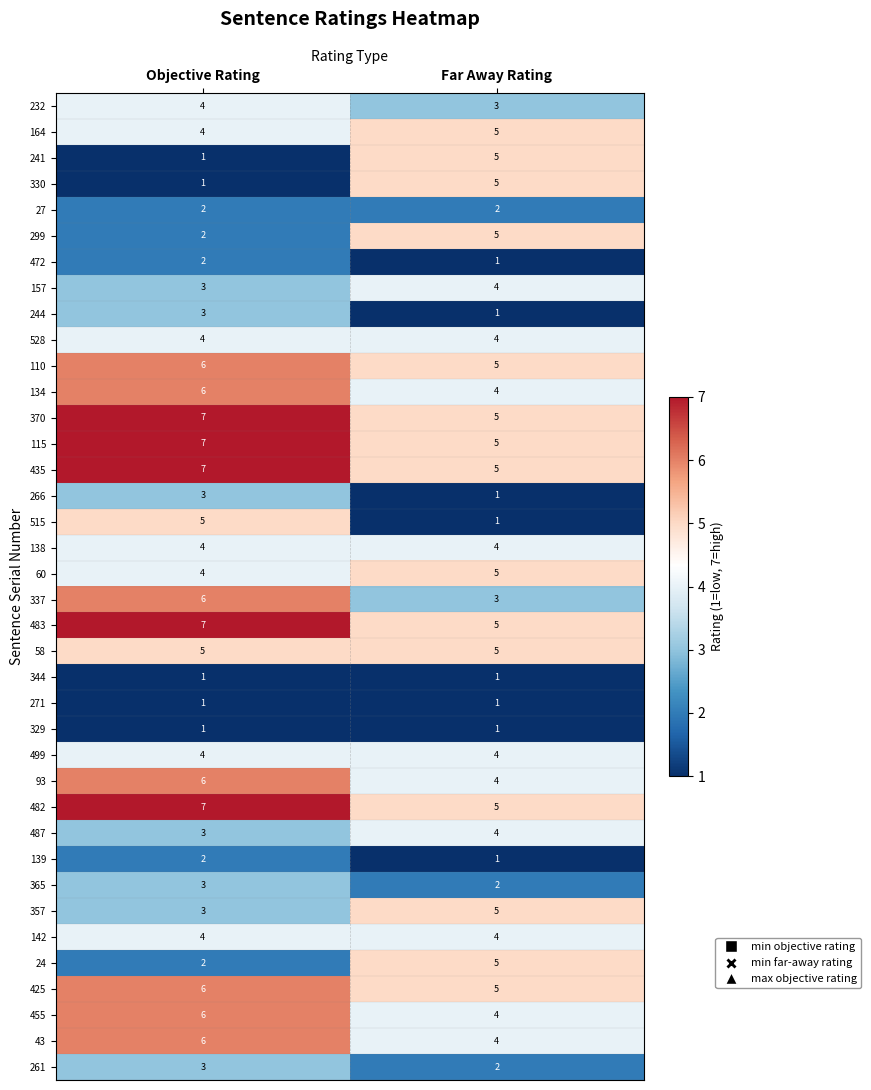

What is the spread (max minus min) of values at Far Away Rating?

4